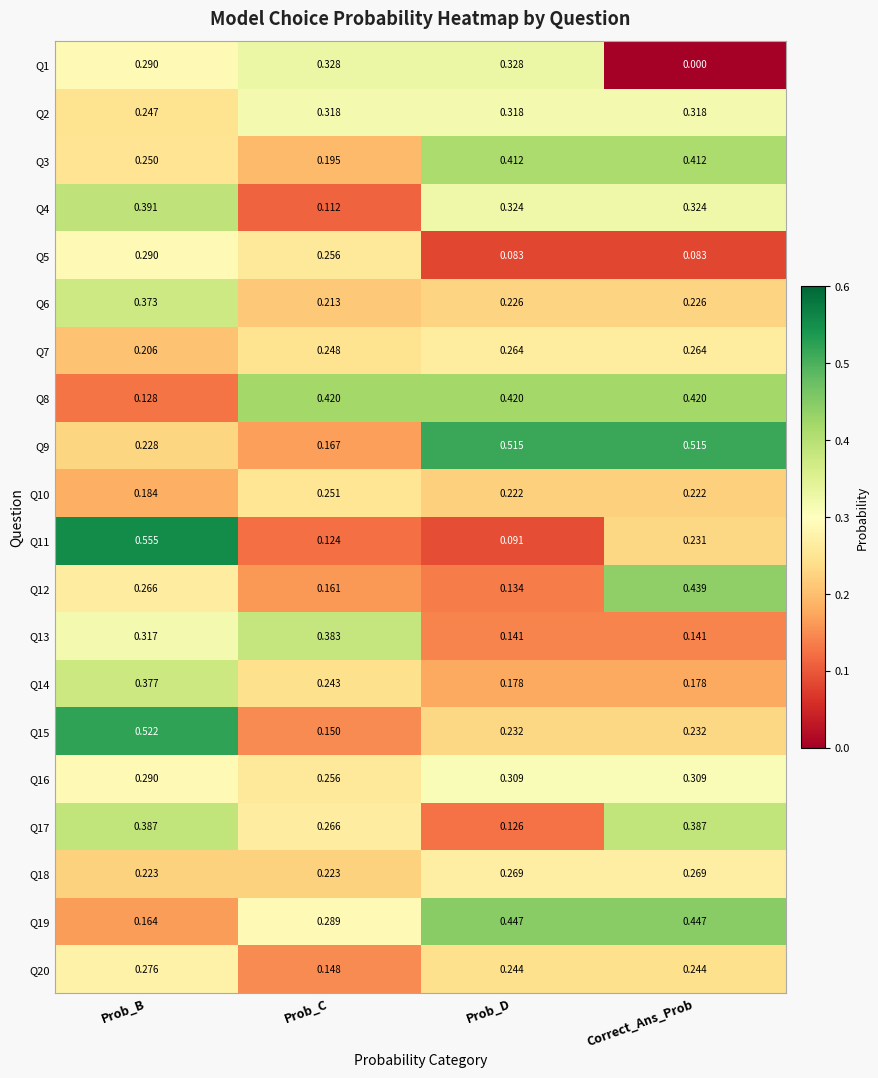

Is the value of Q6 at Prob_B greater than the value of Q4 at Prob_C?

Yes